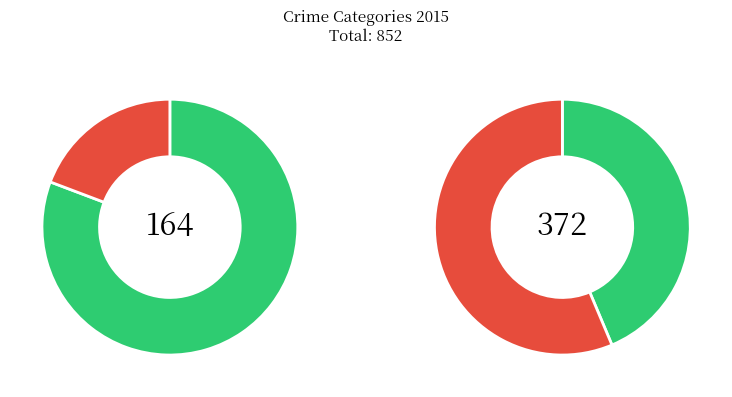

To the nearest percent, what percentage of the pie is Homicide?

2%